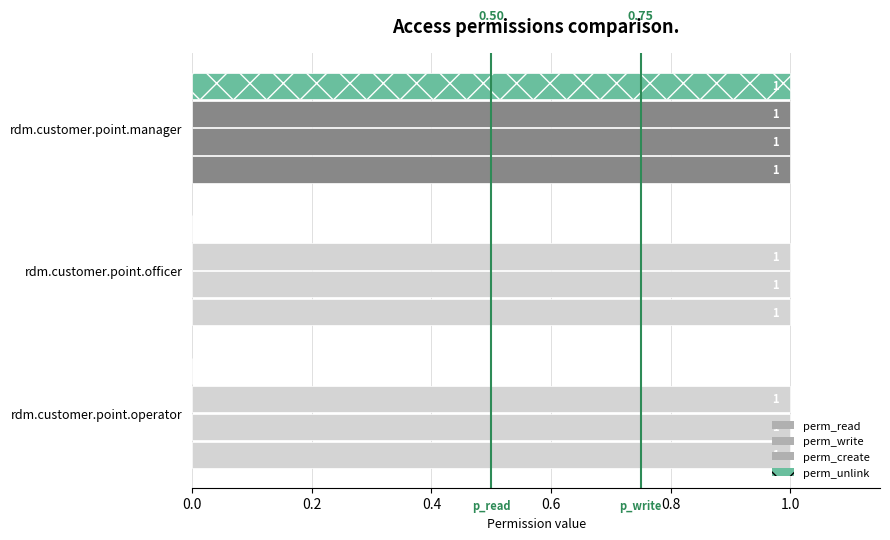

Are the bars grouped side by side (vs. stacked)?

Yes